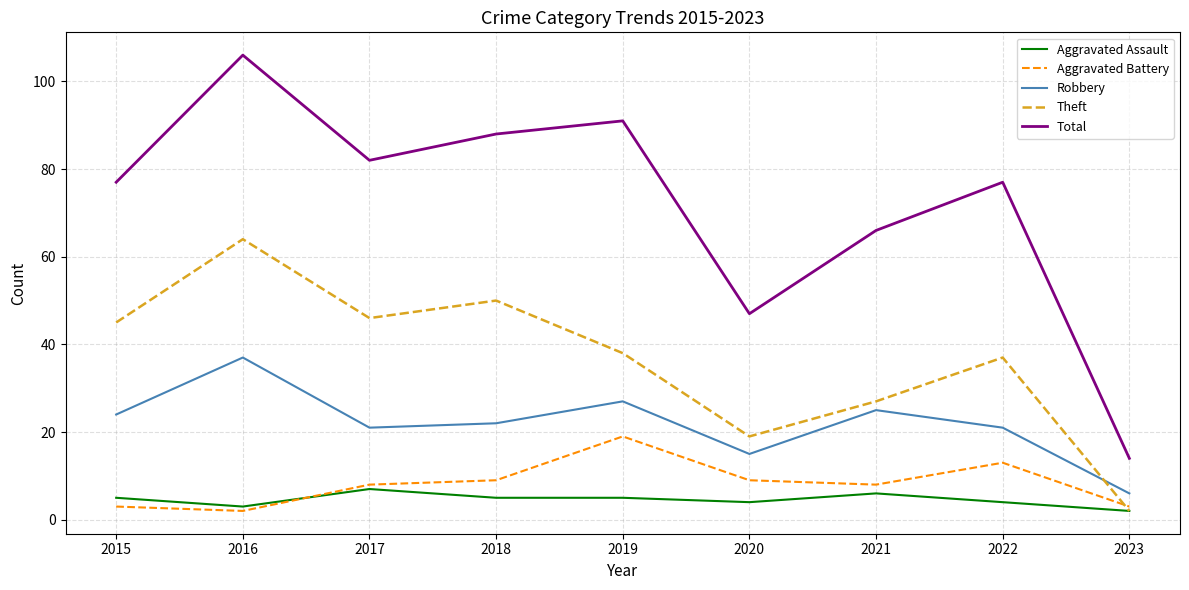

Between which two adjacent categories do Robbery and Theft first intersect?

2022 and 2023